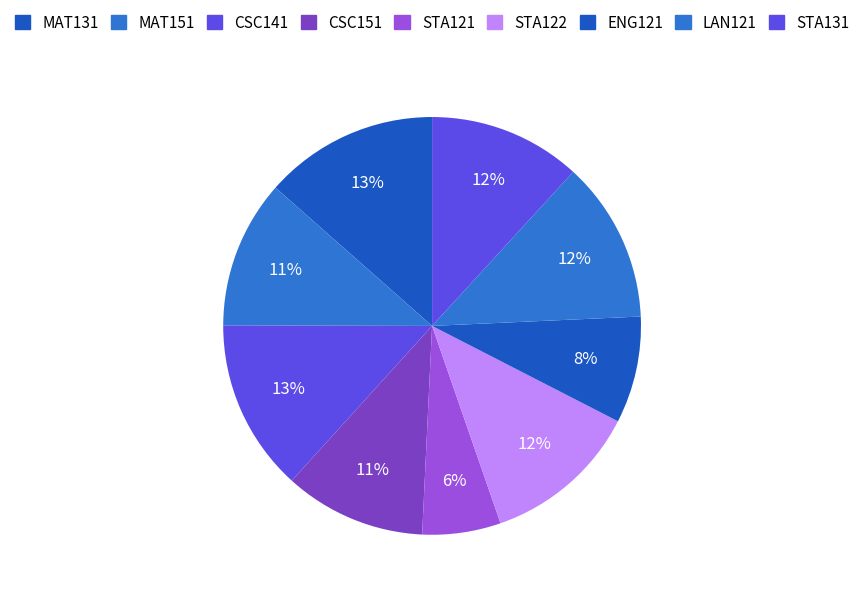

To the nearest percent, what is the difference between the CSC141 and CSC151 slice percentages?

2%